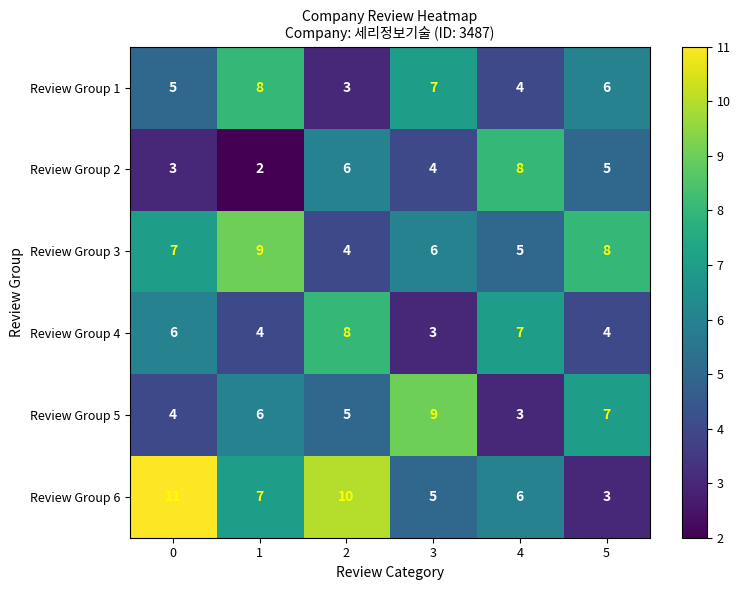

Between 2 and 5, which series saw the biggest shift?

Review Group 6